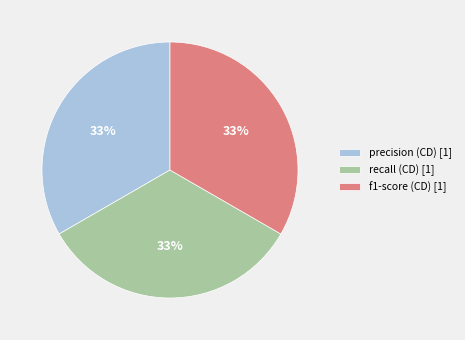

Do f1-score (CD) [1] and recall (CD) [1] together represent more than half of the pie?

Yes